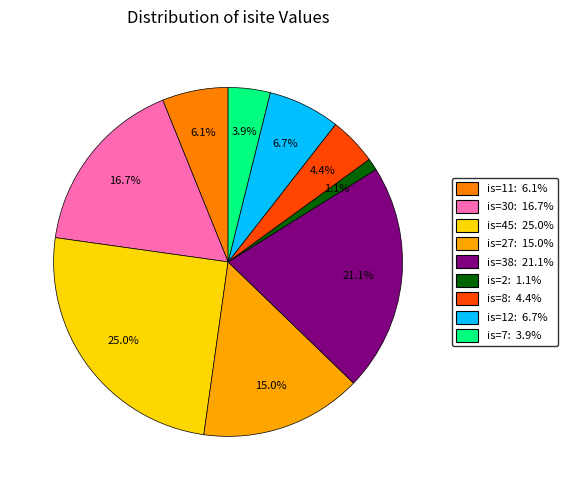

Which slice is the largest?

O1 (isite=45)